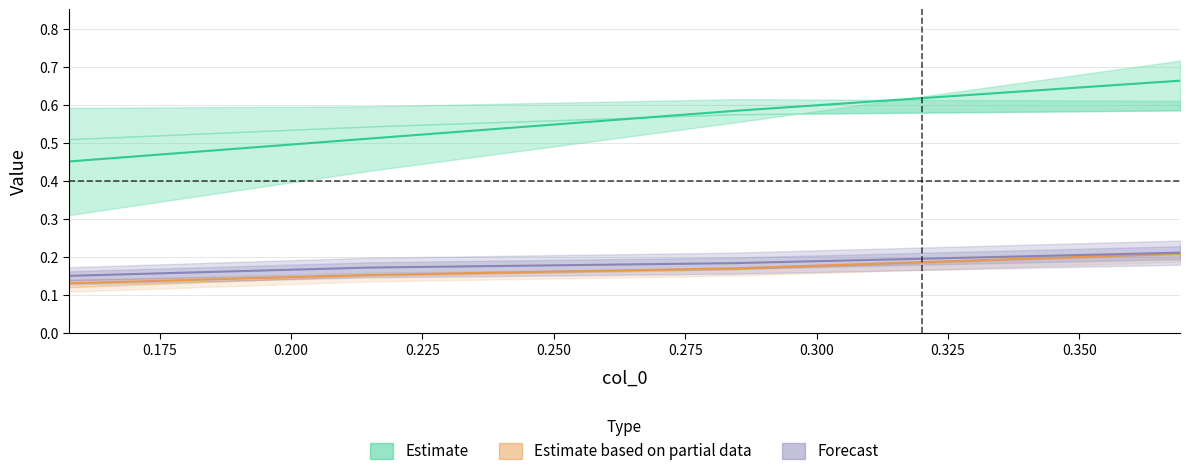

Reading left to right, what are all the values shown in this chart?

col_1: 0.5	0.5	0.6	0.7
col_2: 0.2	0.2	0.2	0.2
col_4: 0.1	0.2	0.2	0.2